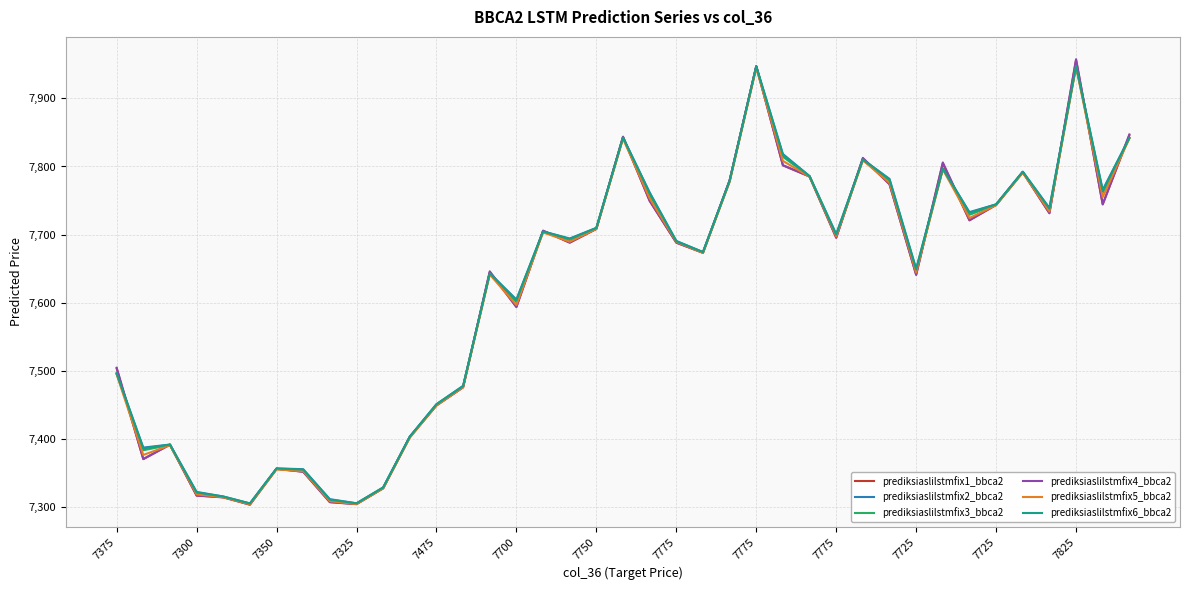

What is the maximum value for prediksiaslilstmfix6_bbca2?

7948.1